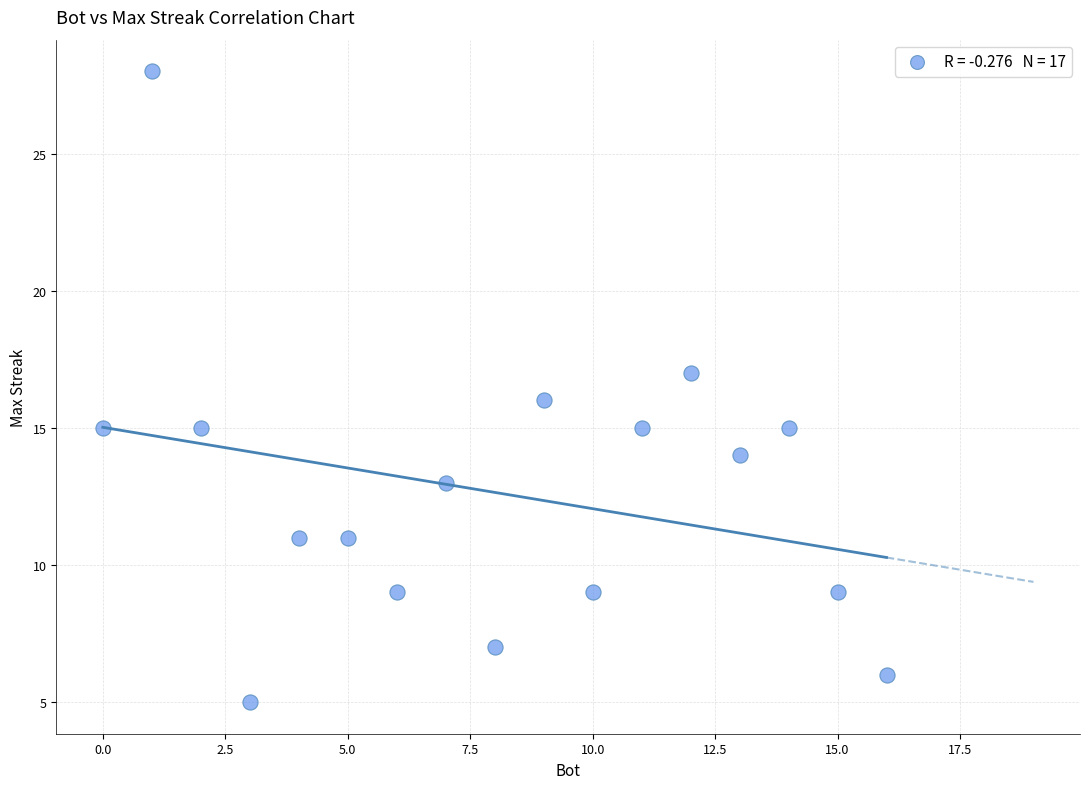

What is the range of Y values (max minus min)?

23